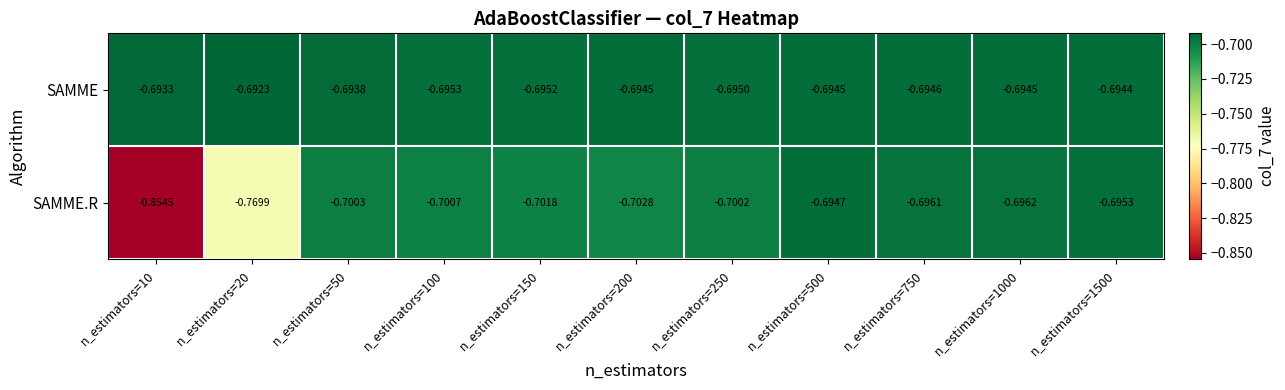

List the series in order of their overall mean, highest first.

SAMME, SAMME.R